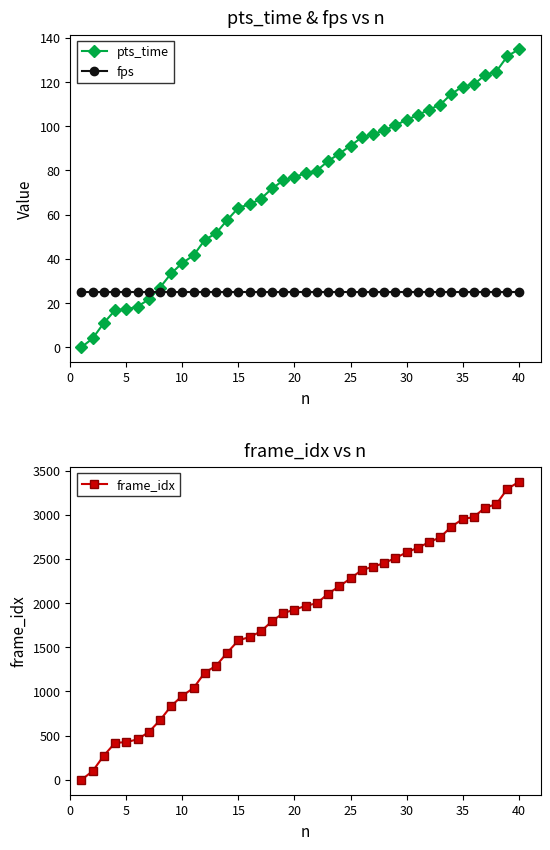

What is the sum of all fps values?

1000.0